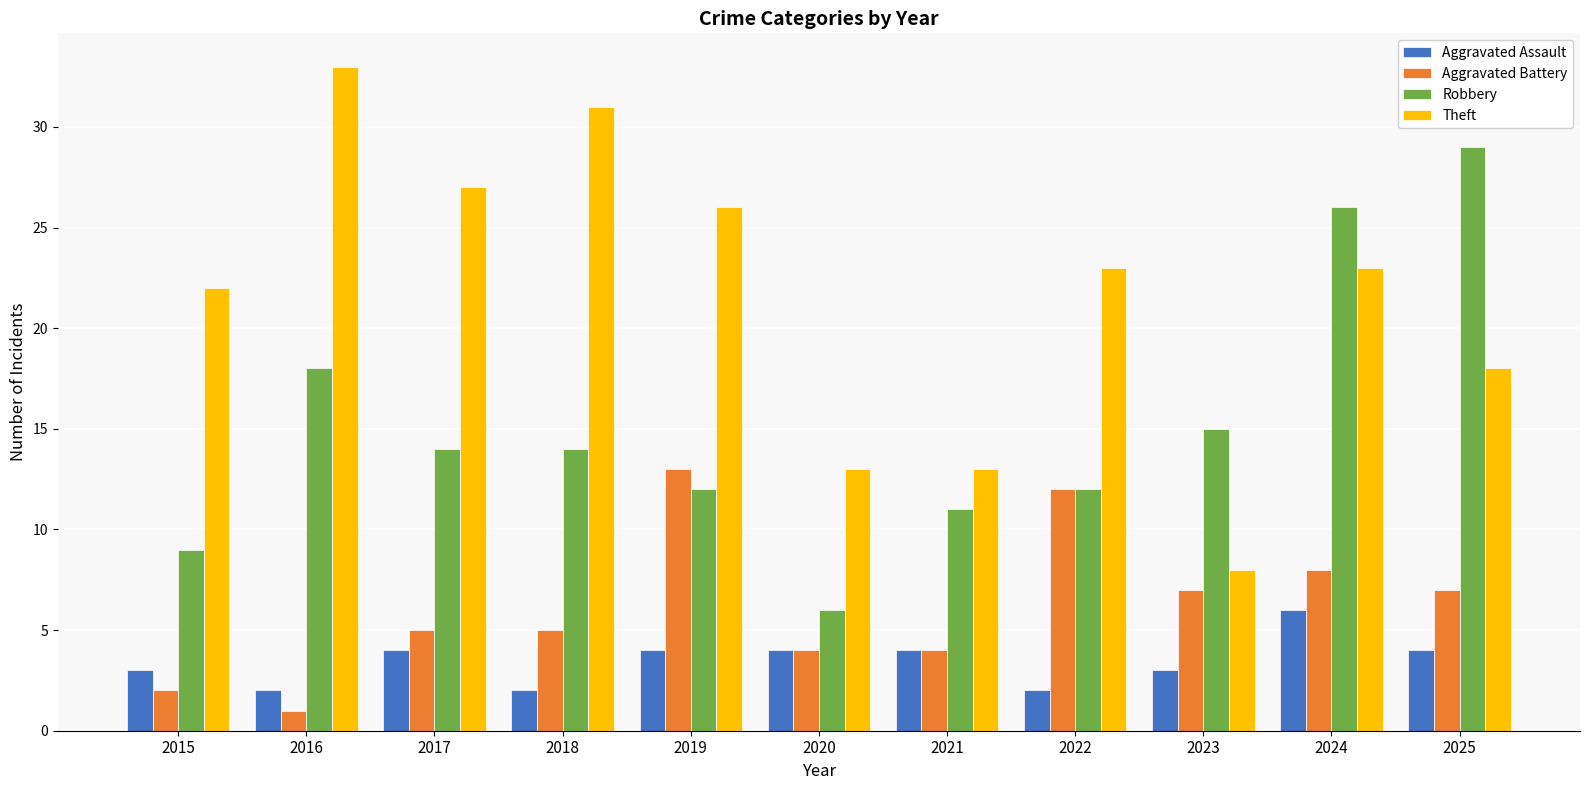

Does the chart contain any negative values?

No